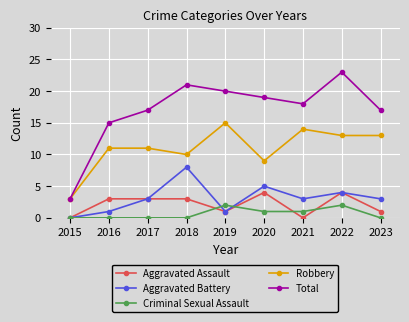

What is the average value of the Total series?

17